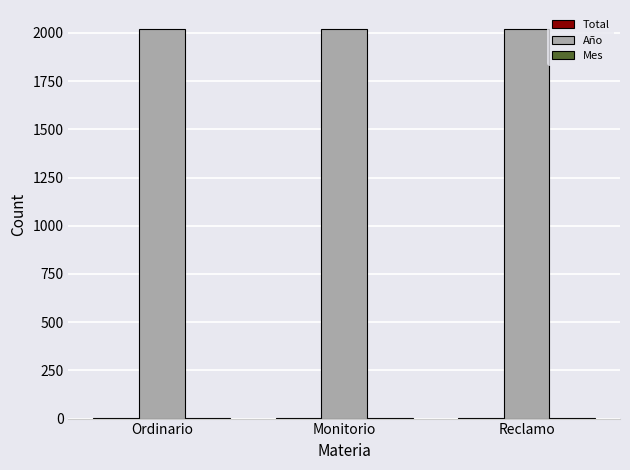

How many groups of bars are there?

3